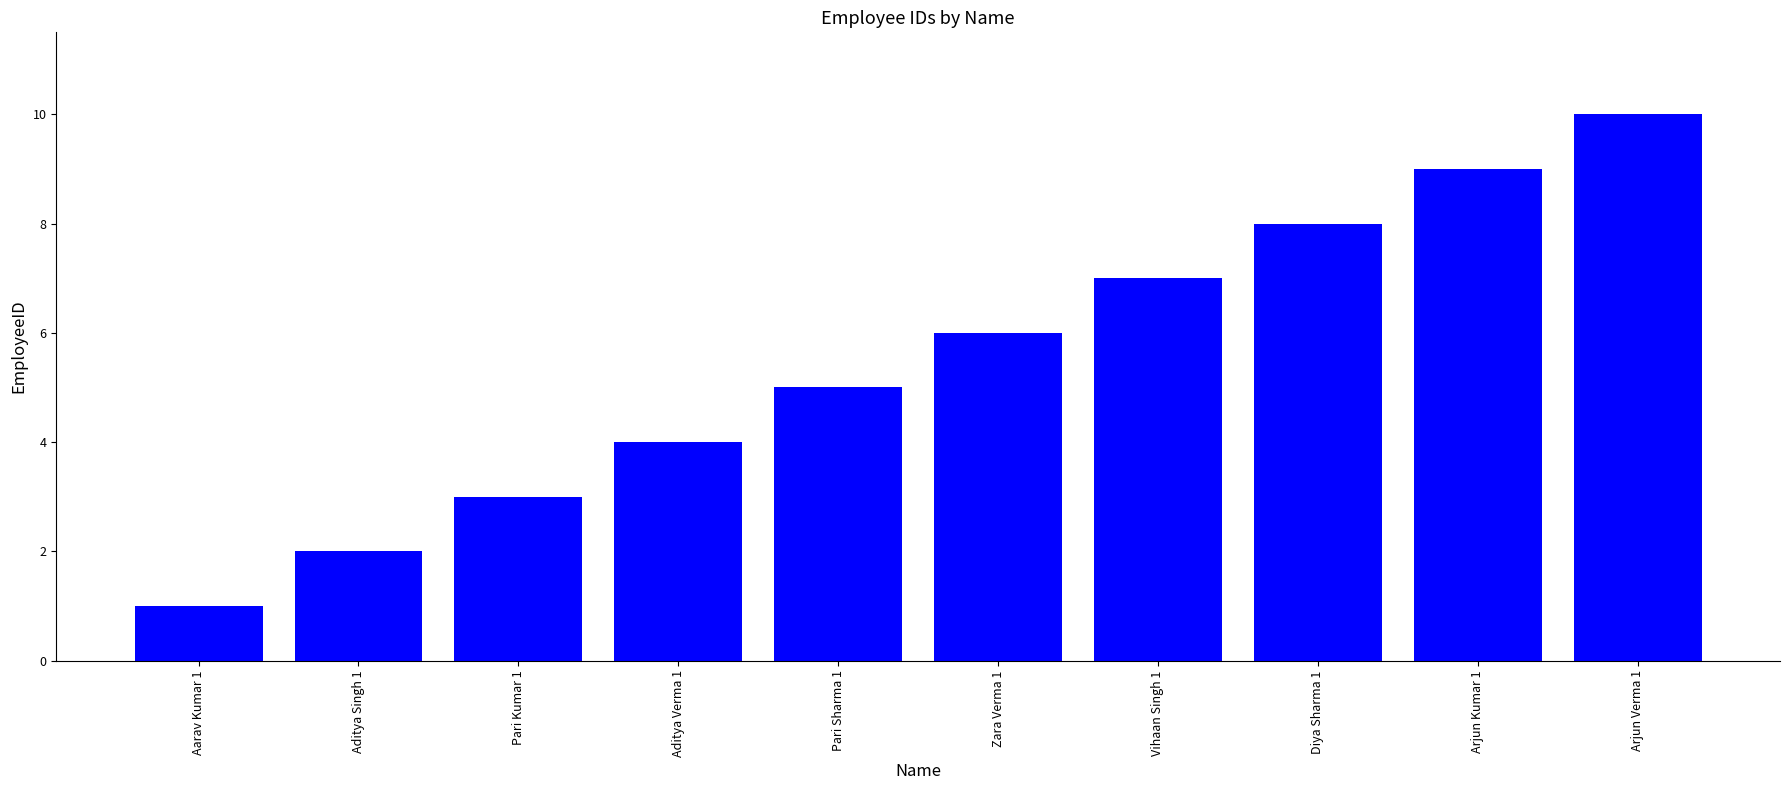

Rank the categories by value from highest to lowest.

Arjun Verma 1, Arjun Kumar 1, Diya Sharma 1, Vihaan Singh 1, Zara Verma 1, Pari Sharma 1, Aditya Verma 1, Pari Kumar 1, Aditya Singh 1, Aarav Kumar 1